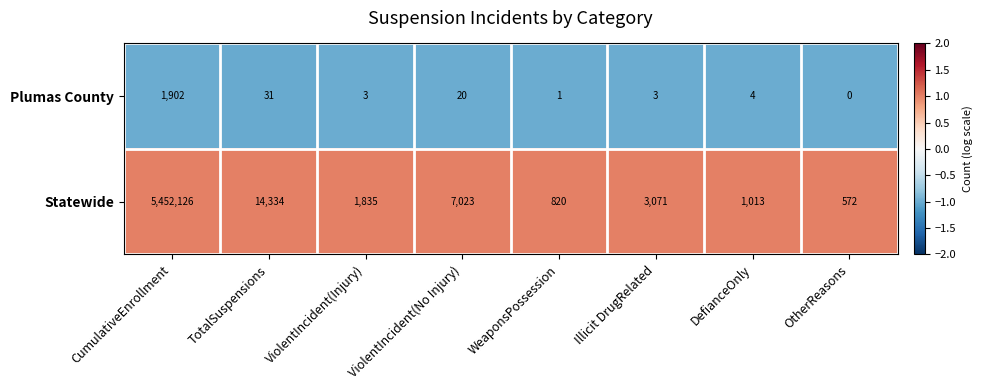

Where does the Plumas County series first go above 4?

CumulativeEnrollment